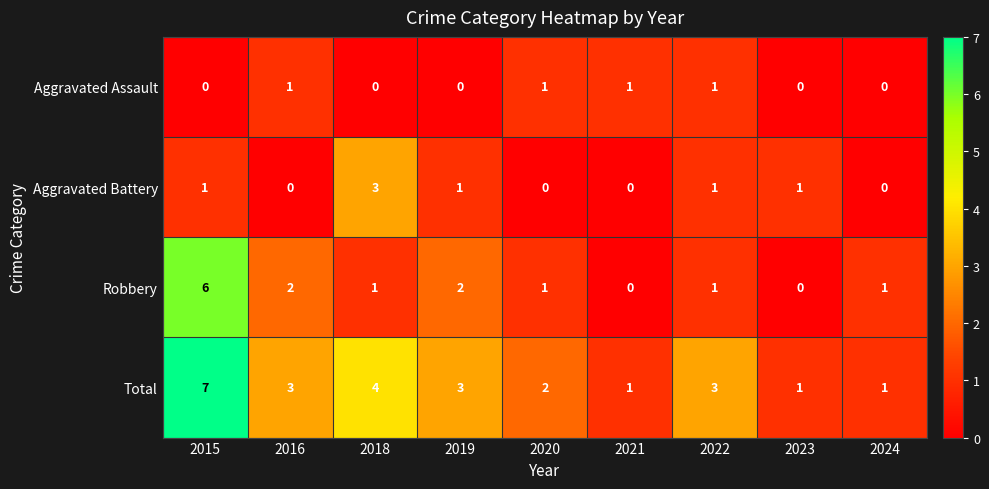

The Aggravated Assault series shows 0 at 2018. True or false?

True